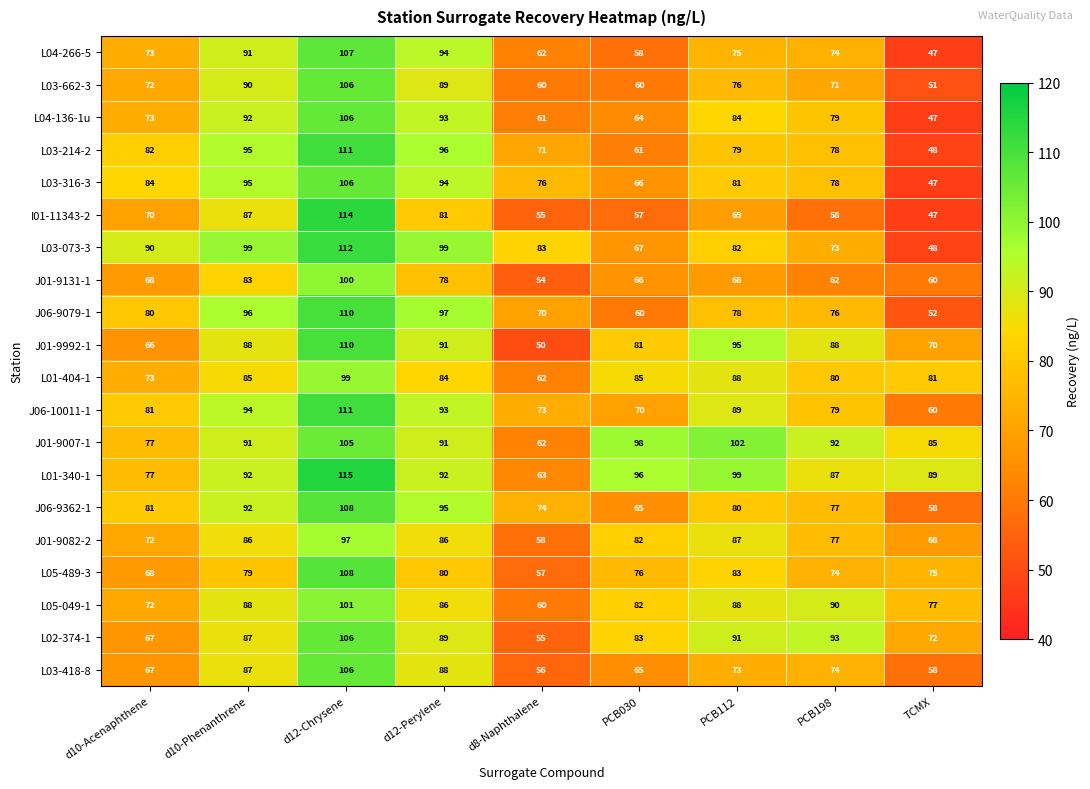

What value does the L05-049-1 series have at PCB030, to the nearest 10?

80